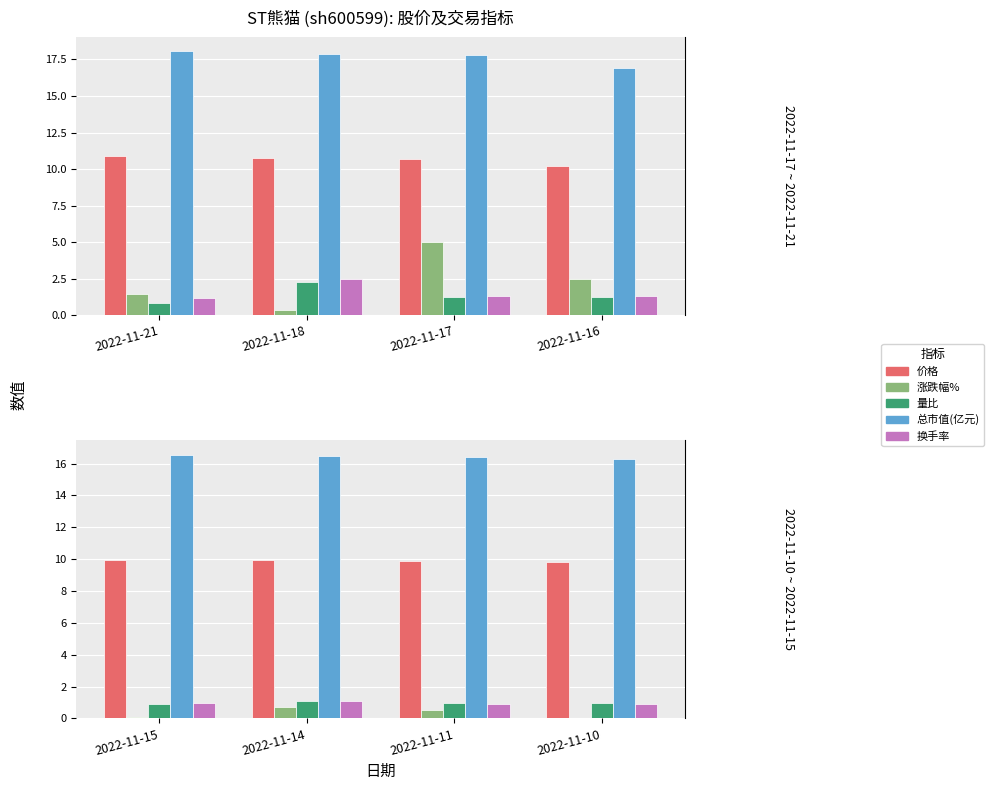

Where does the 涨跌幅% series first go above 0?

2022-11-21